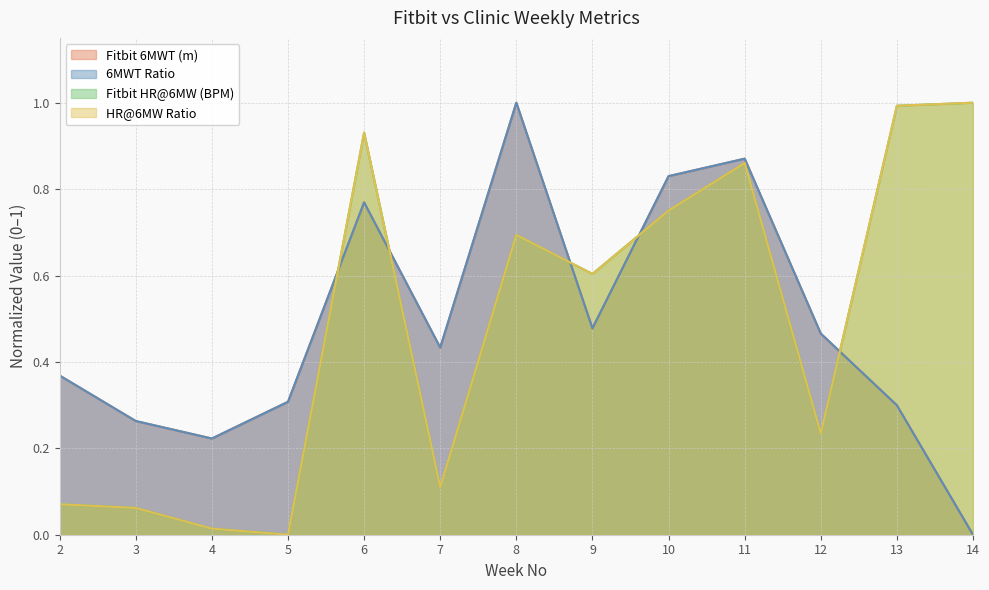

What is the difference between the maximum and minimum values in the Fitbit HR@6MW (BPM) series?

1.0